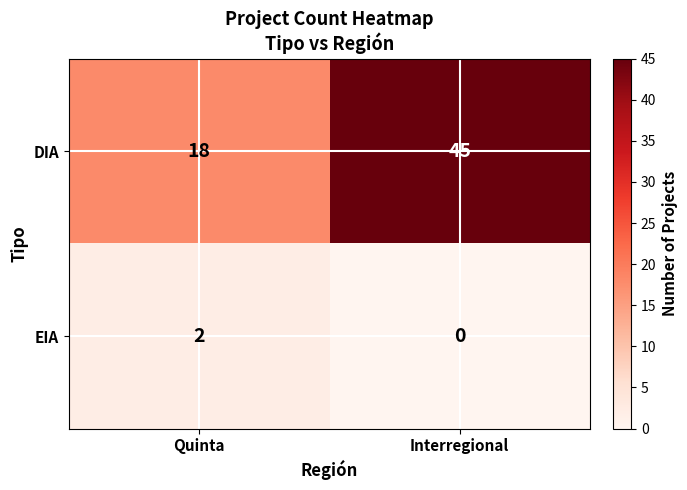

What is the sum of all DIA values?

63